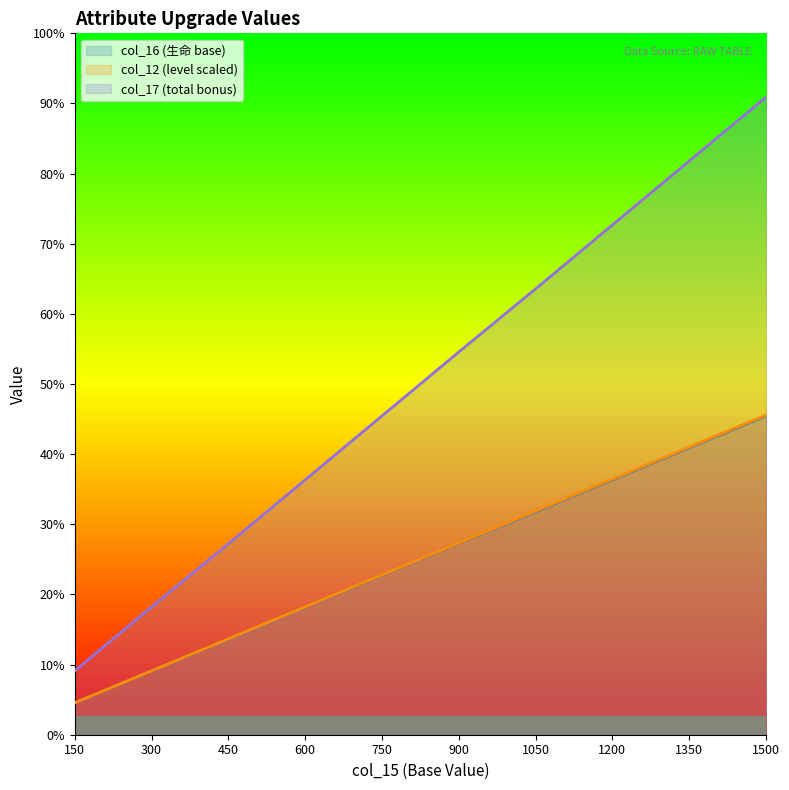

What are all the series names shown in the legend?

col_16 (生命 base), col_12 (level scaled), col_17 (total bonus)